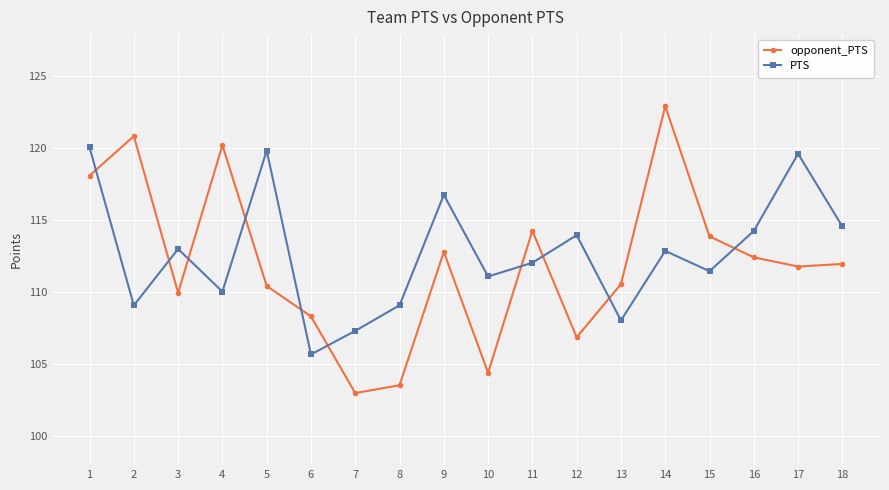

True or false: PTS and opponent_PTS intersect in this chart.

True